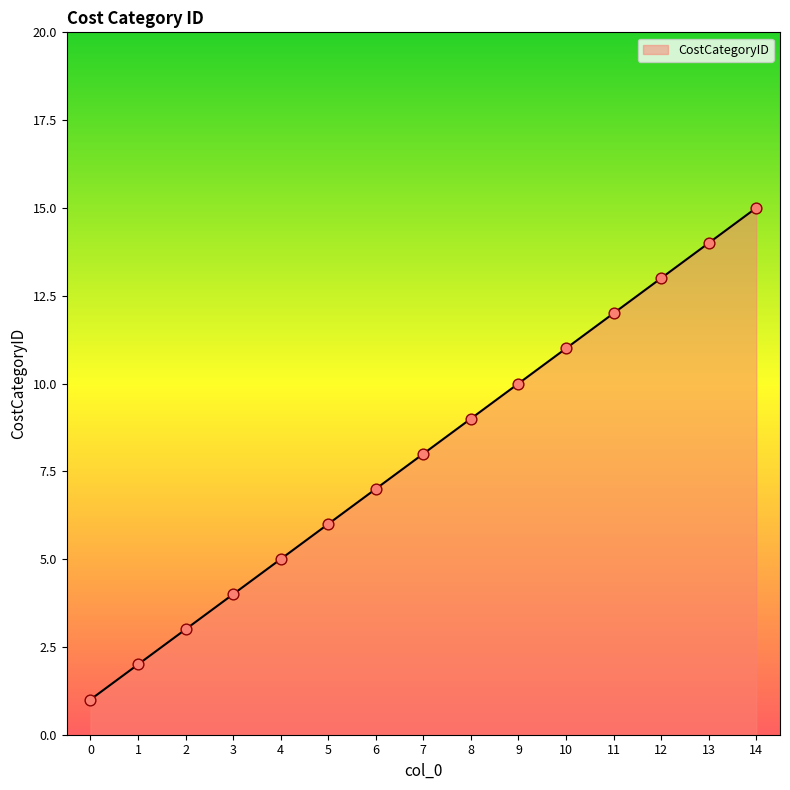

Between 11 and 3, which is larger?

11